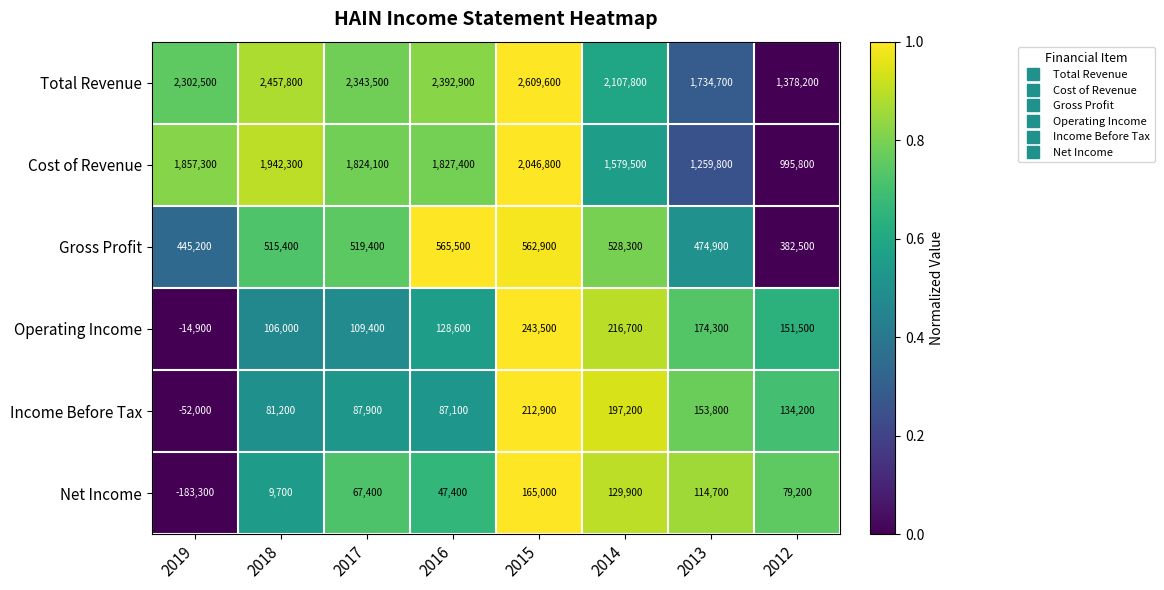

What is the average value of the Total Revenue series?

2165875